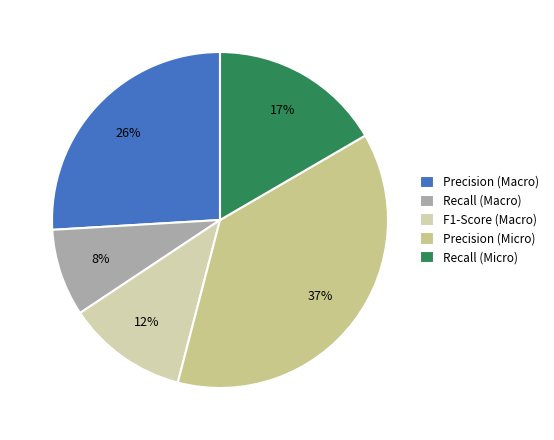

To the nearest percent, what is the combined percentage of Precision (Macro) and F1-Score (Macro)?

38%